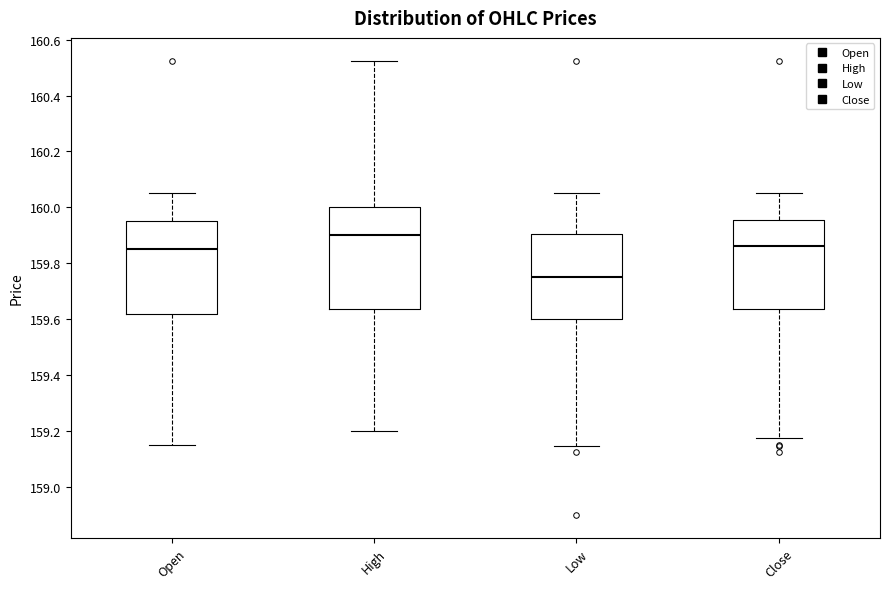

Which box's median line is the lowest?

Low